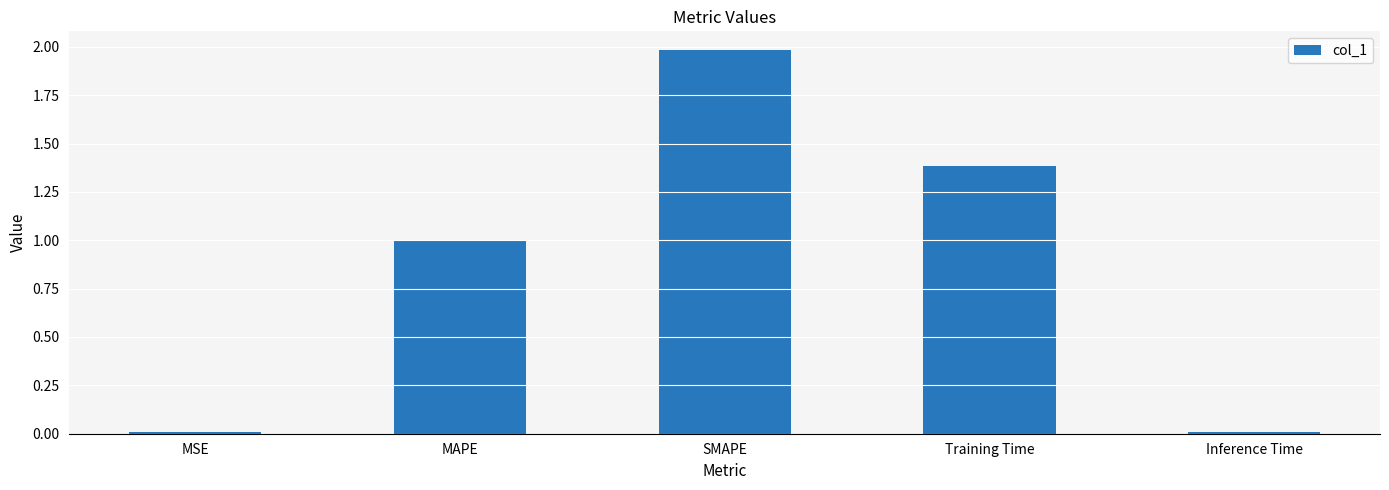

Which has a higher value, Inference Time or SMAPE?

SMAPE